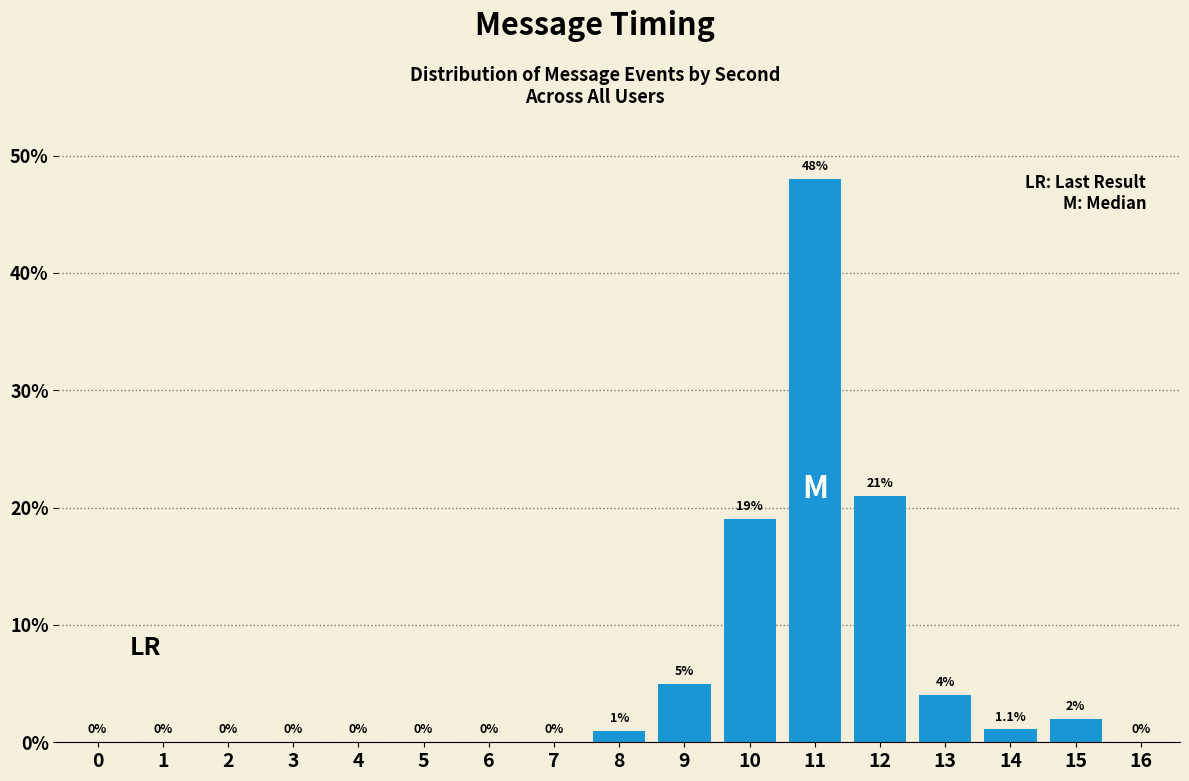

Reading left to right, transcribe all the data shown in this chart.

0=0.0	1=0.0	2=0.0	3=0.0	4=0.0	5=0.0	6=0.0	7=0.0	8=1.0	9=5.0	10=19.0	11=48.0	12=21.0	13=4.0	14=1.1	15=2.0	16=0.0